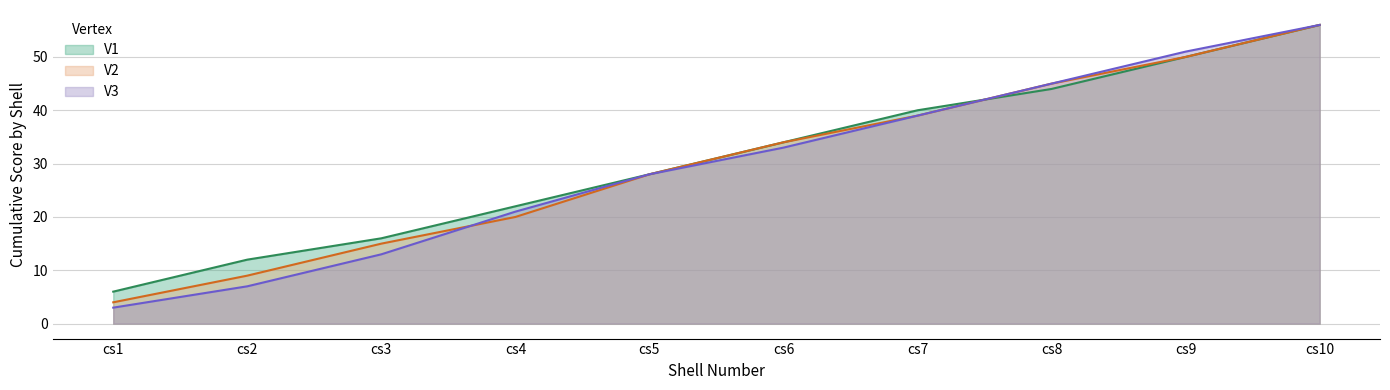

At which category is the sum across all series the highest?

cs10